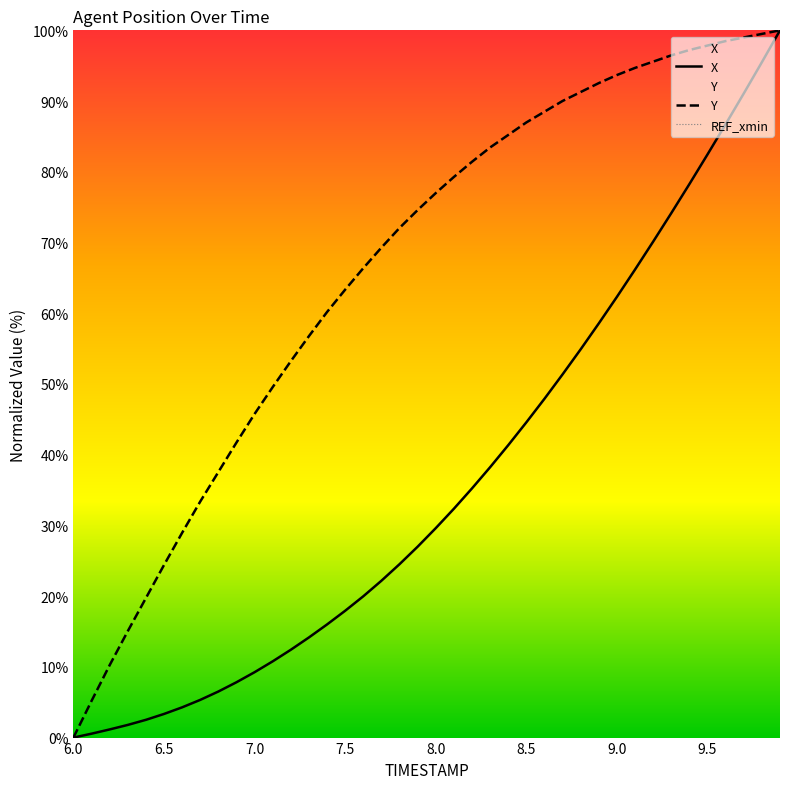

What is the value of the X point at the 35th from the left?

78.3